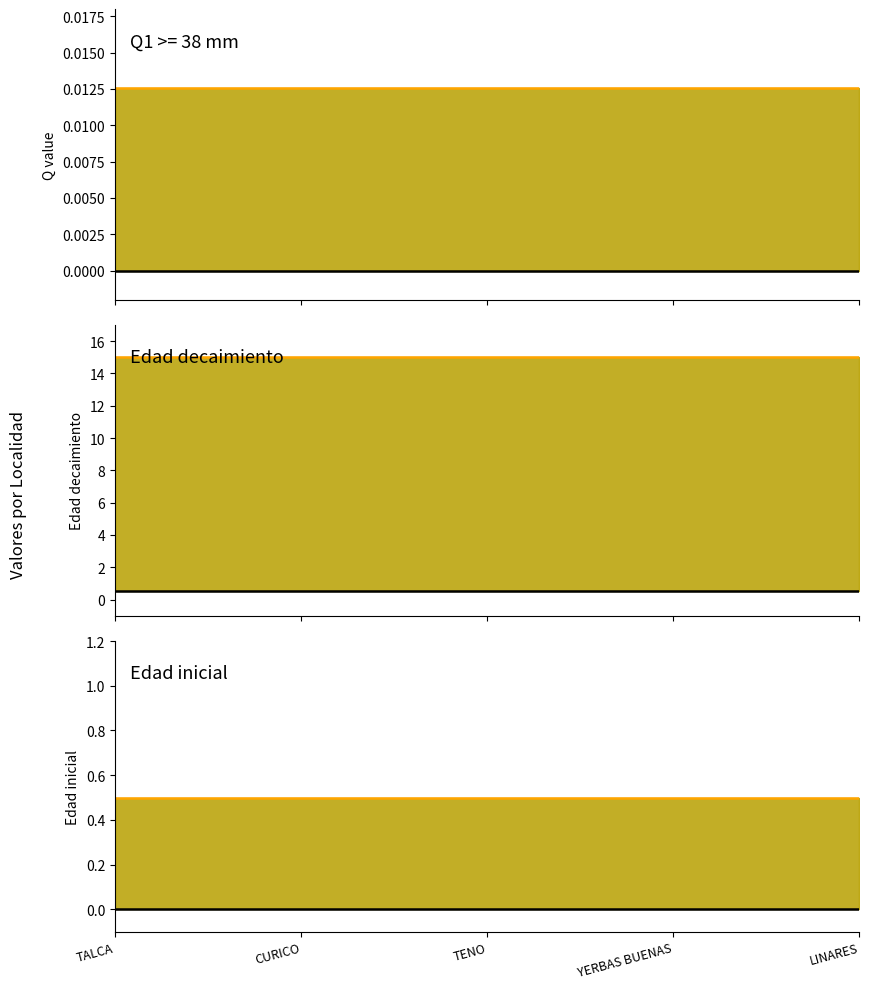

Is the value of Edad extra decaimiento at LINARES greater than the value of Edad minima decaimiento at TALCA?

No